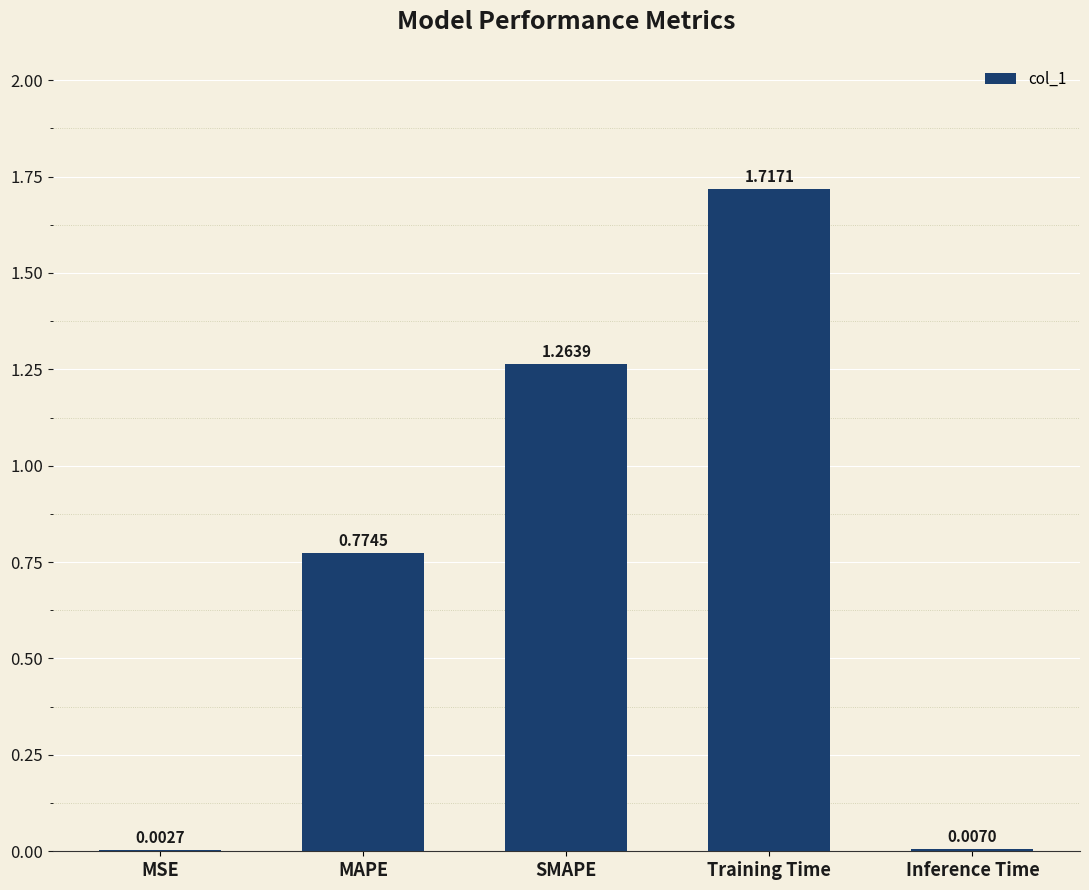

What is the change in value from SMAPE to Training Time?

+0.5